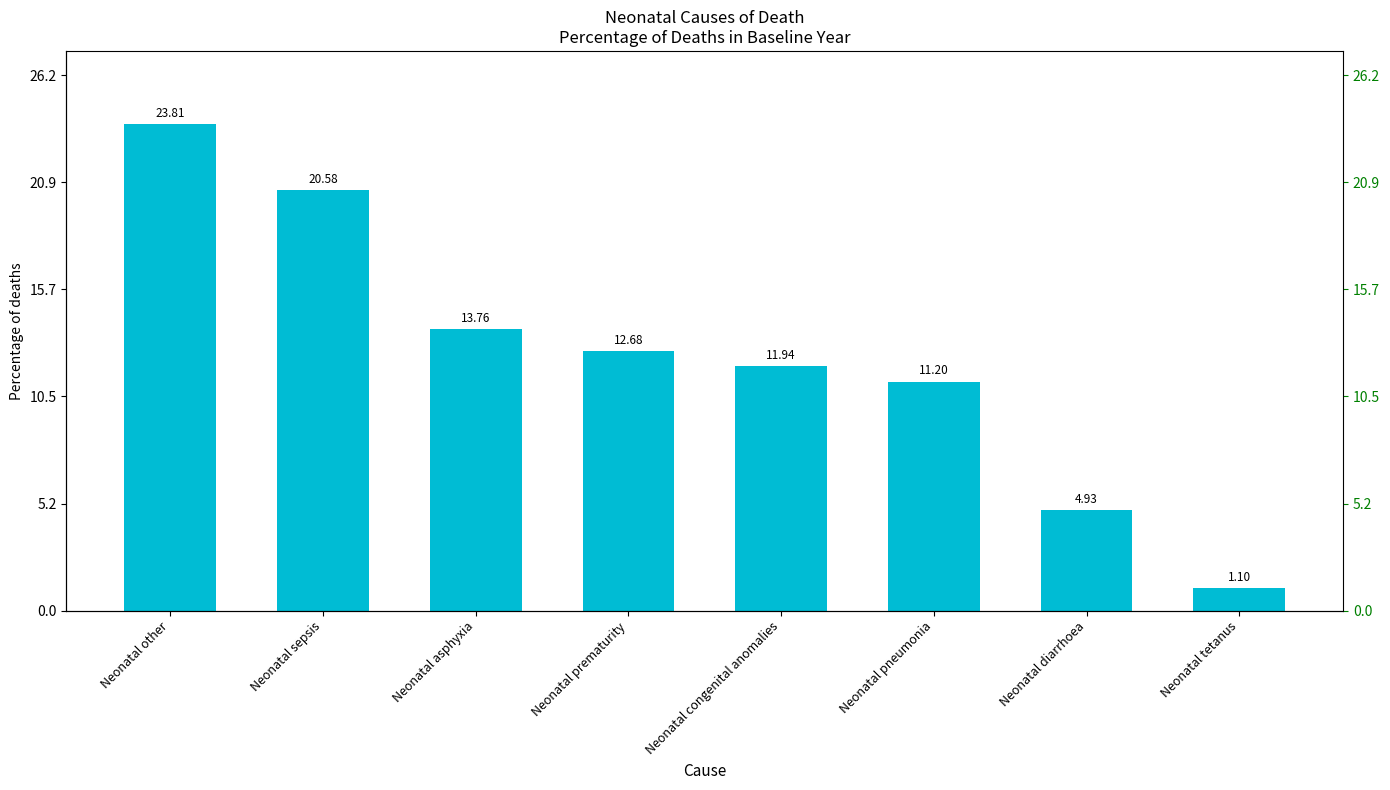

What is the difference between the second highest and minimum values?

0.2